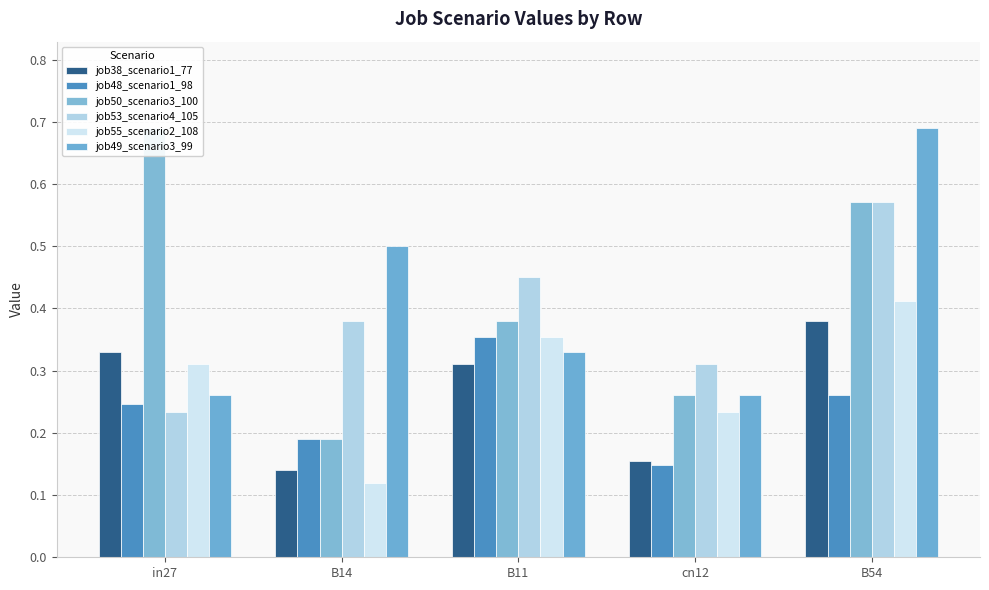

What position from the left is in27?

1